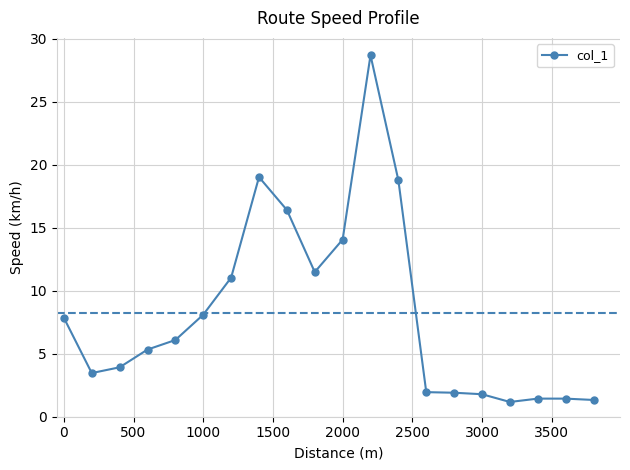

True or false: there are more than 1 points higher than both neighbors.

True